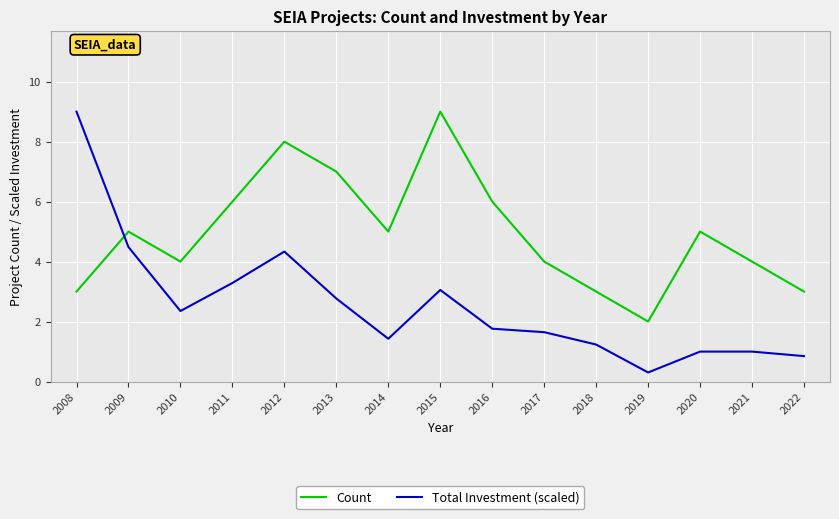

True or false: Count has a value of 2.5 at 2014.

False